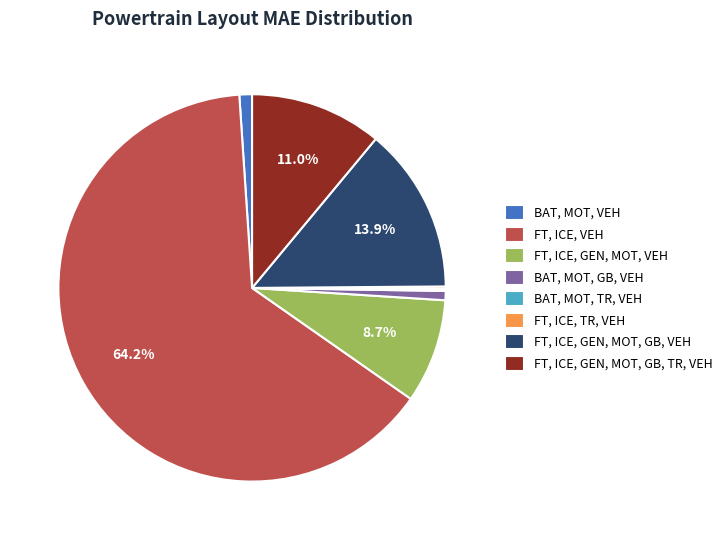

Combined, do FT, ICE, VEH and FT, ICE, GEN, MOT, VEH account for over 50%?

Yes